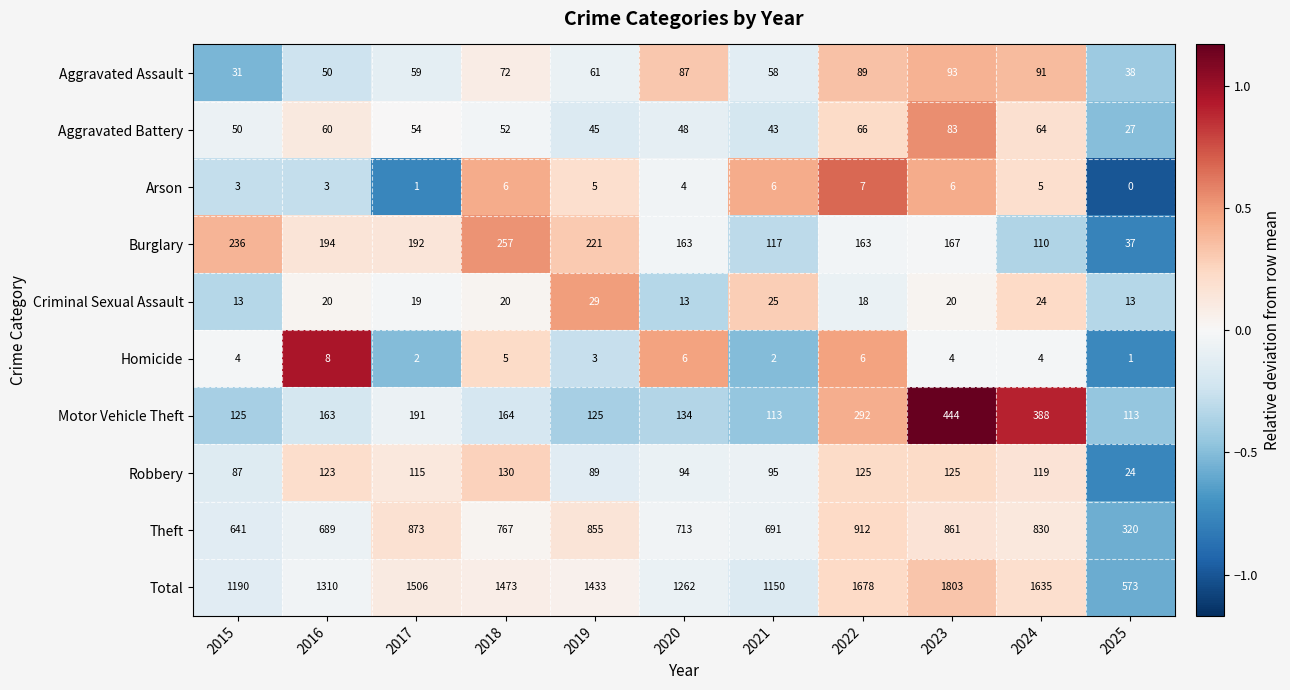

How many categories are shown in the chart?

11